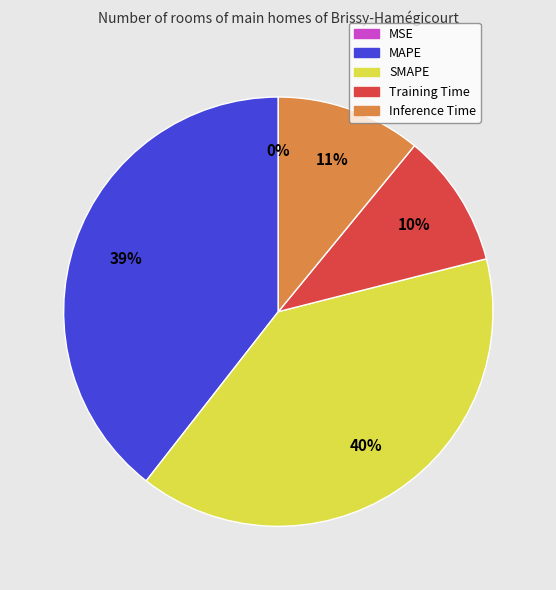

To the nearest percent, what is the difference between the largest and smallest slice percentages?

40%